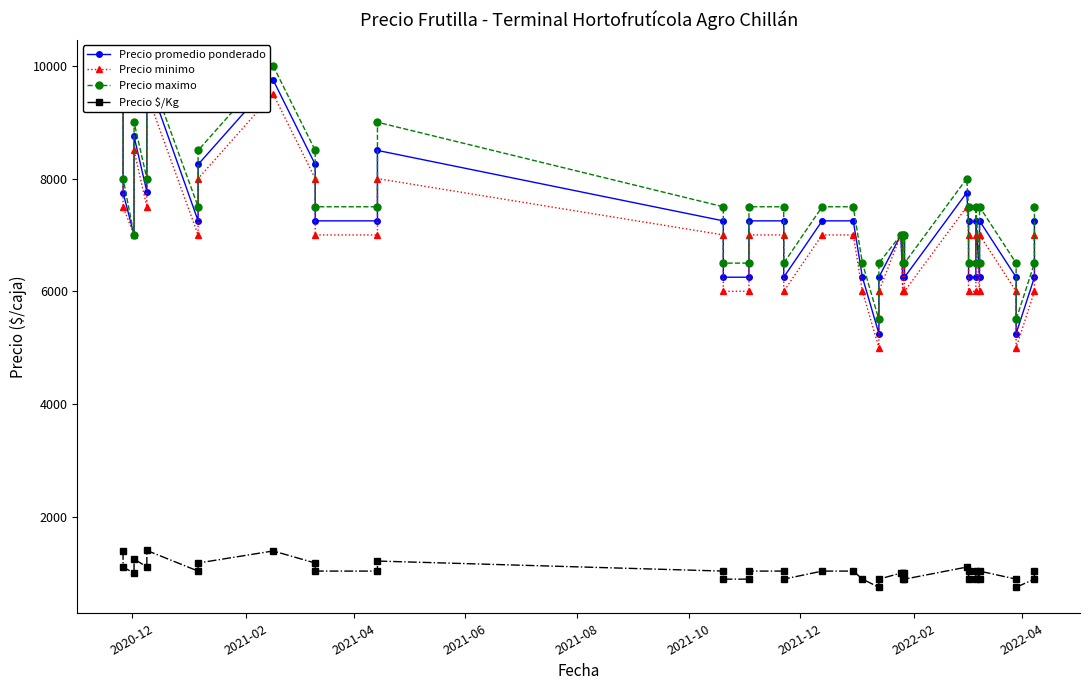

What is the maximum value shown in the chart?

10000